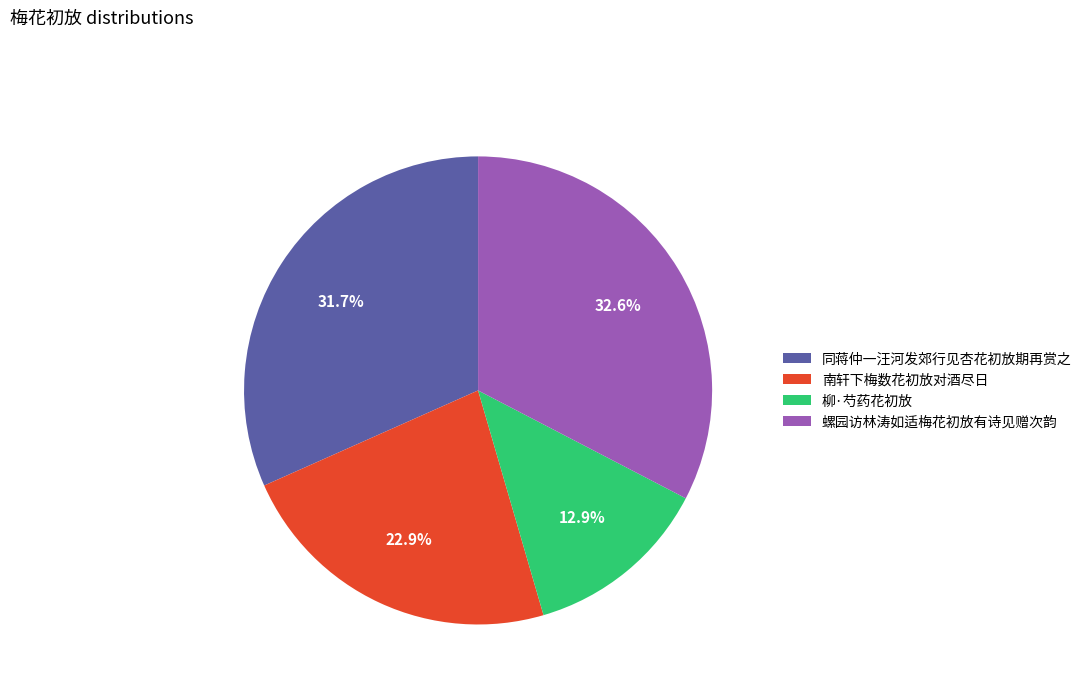

What is the ratio of the value at 同蒋仲一汪河发郊行见杏花初放期再赏之 to the value at 螺园访林涛如适梅花初放有诗见赠次韵?

1.0